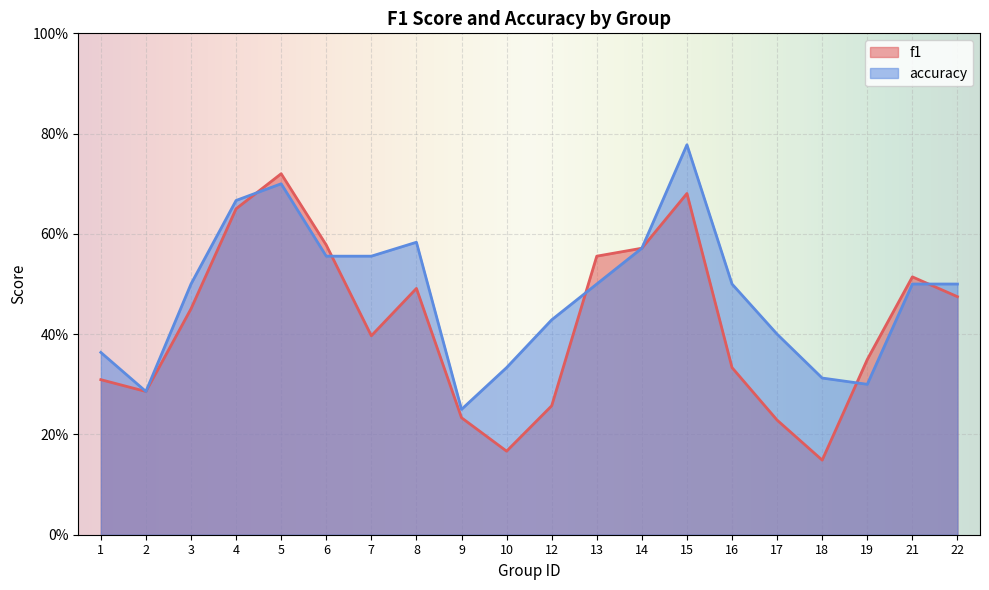

Where is the first local maximum for f1?

5